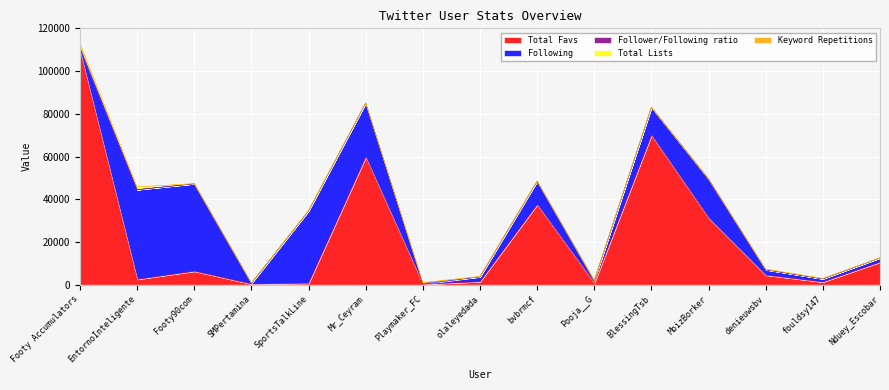

After their last crossing, which series has the higher values: Following or Follower/Following ratio?

Following